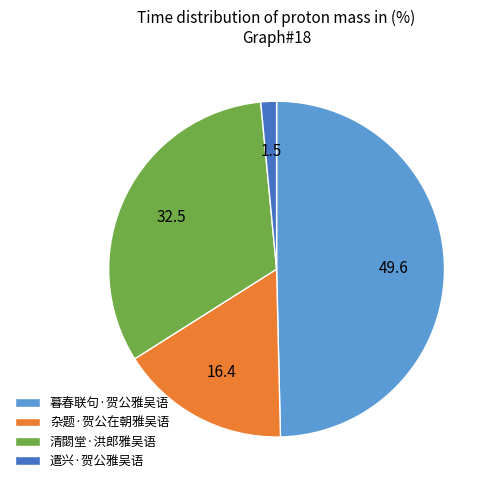

Approximately how many times larger is the value at 清閟堂·洪郎雅吴语 compared to 遣兴·贺公雅吴语?

21.6